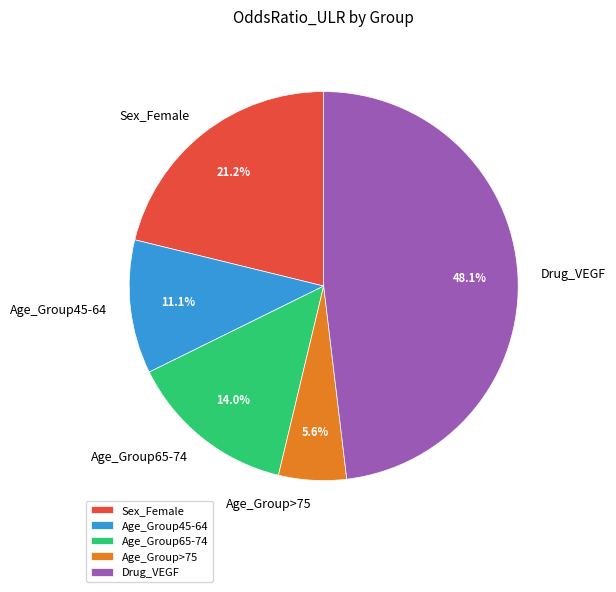

The Drug_VEGF slice represents 33% of the pie. True or false?

False